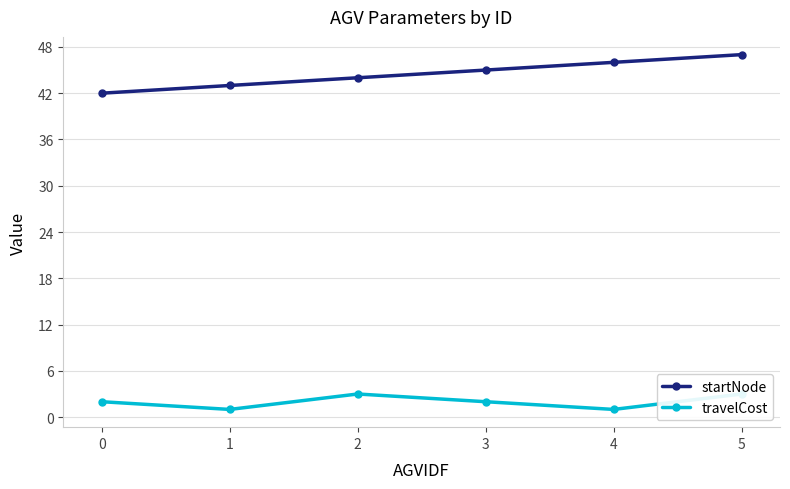

Reading right to left, what are all the values shown in this chart?

startNode: 5=47	4=46	3=45	2=44	1=43	0=42
travelCost: 5=3	4=1	3=2	2=3	1=1	0=2